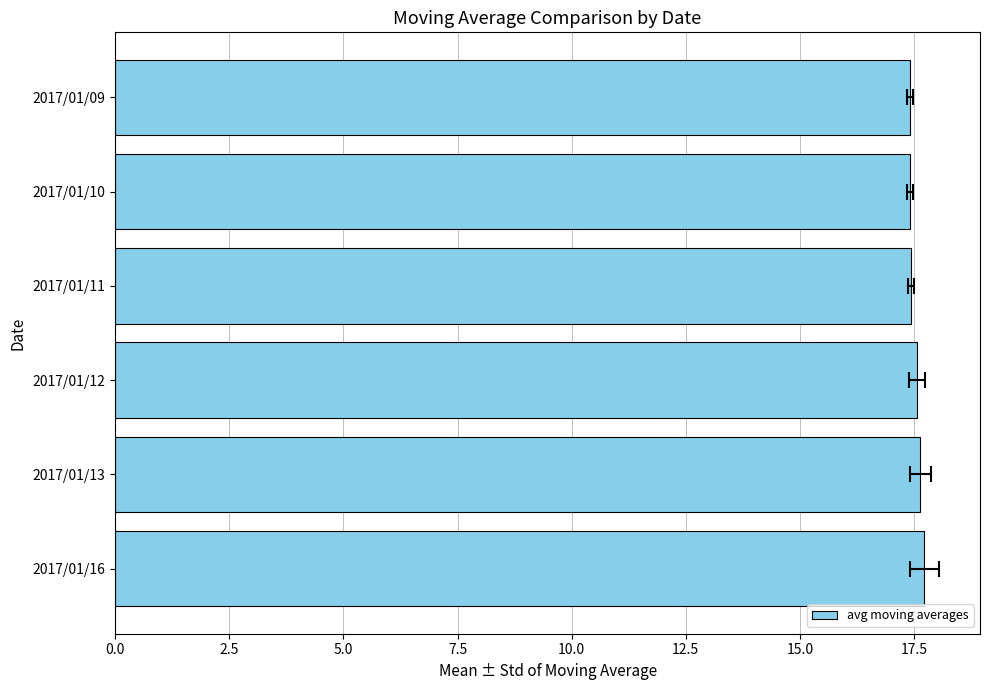

What is the difference between the maximum and minimum values?

0.3